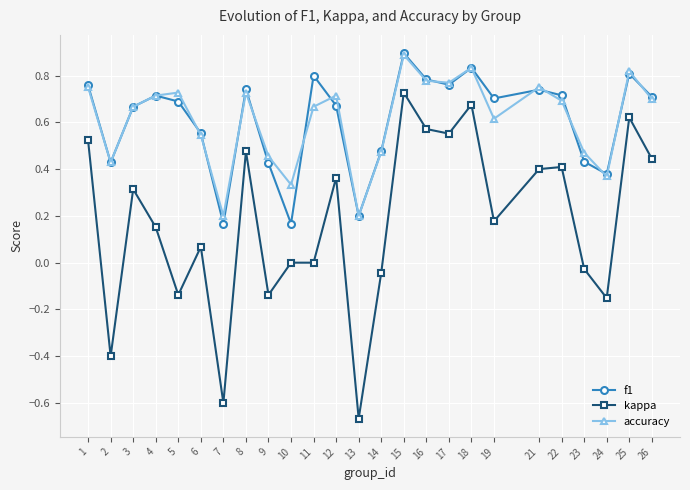

Where is the first local minimum for f1?

2